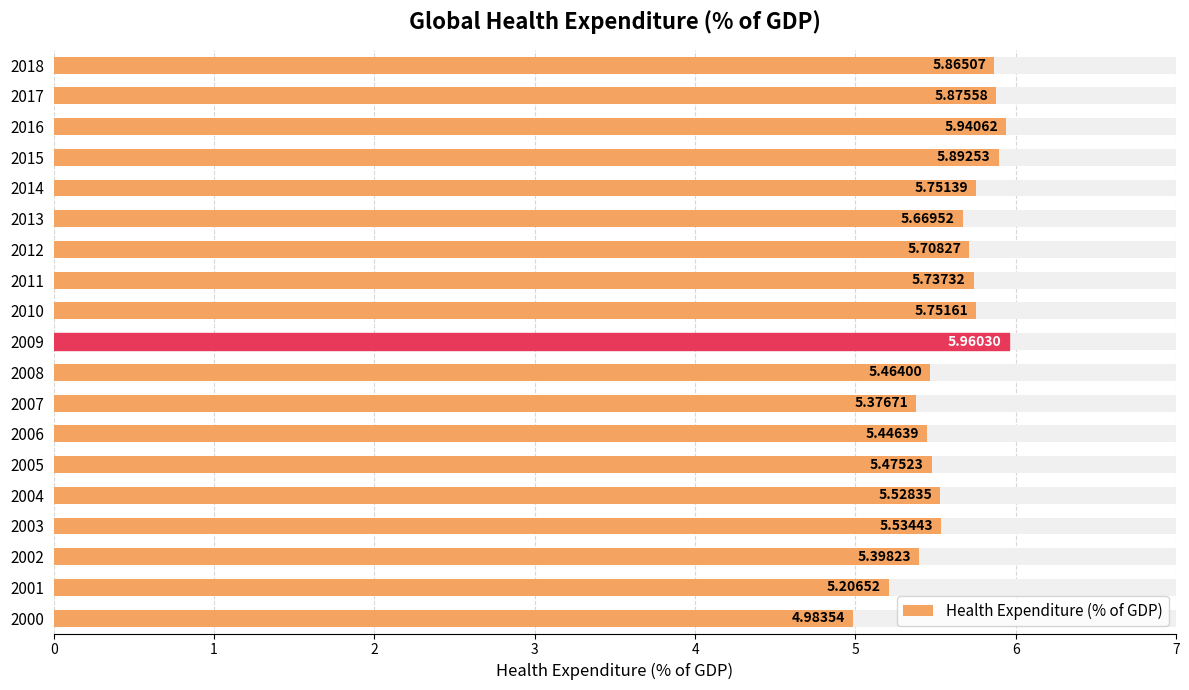

Between 13 and 3, which is larger?

13